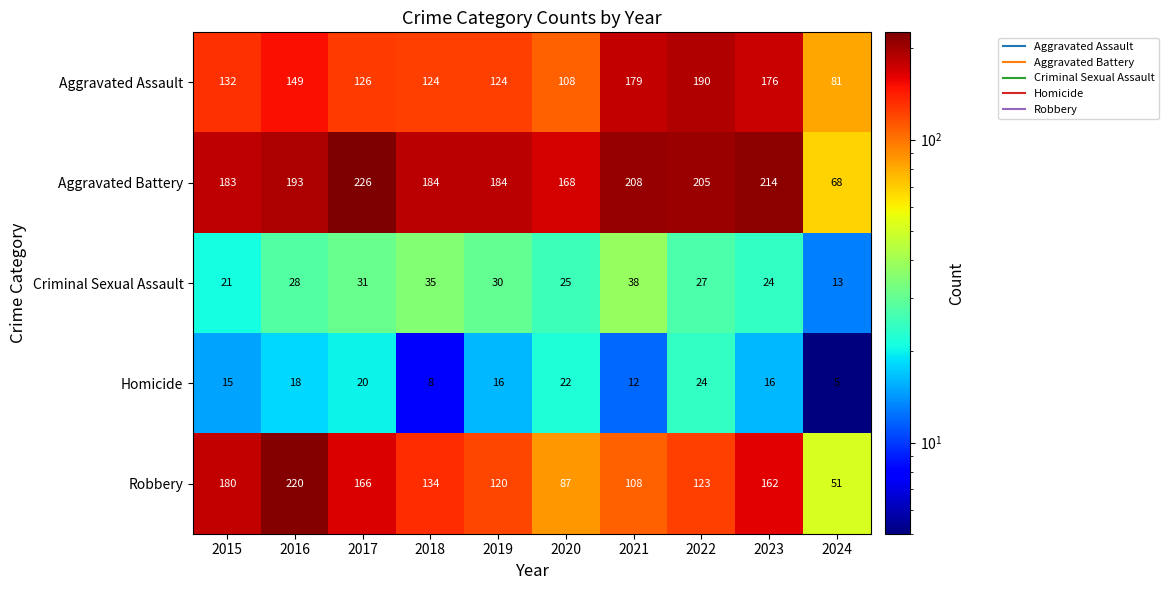

How many distinct data groups are displayed?

5